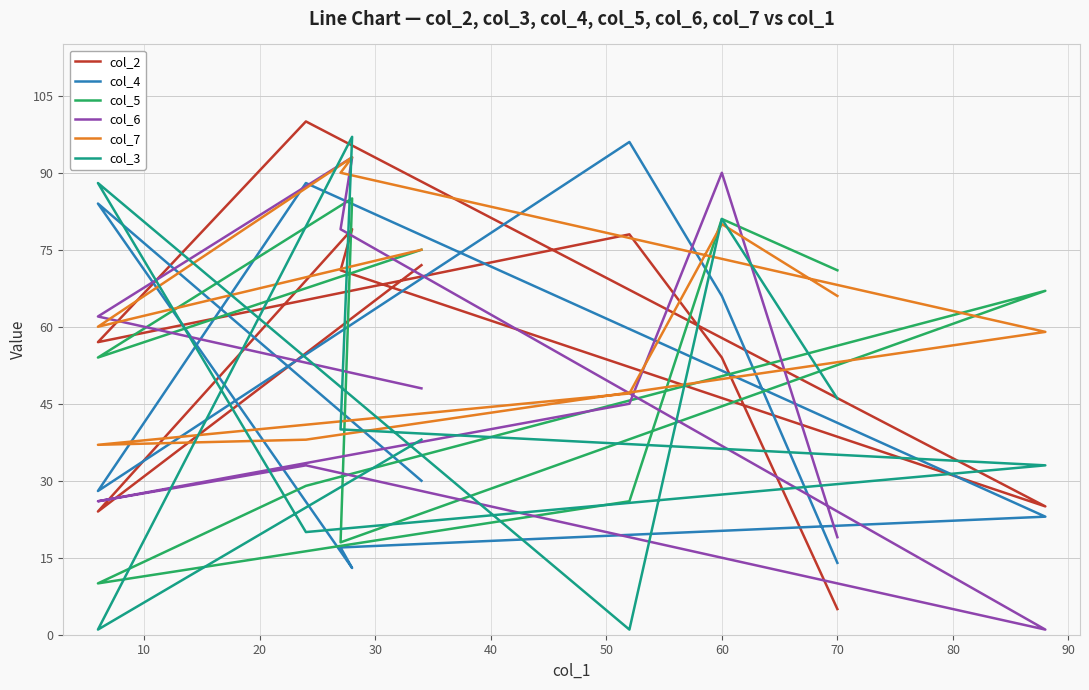

Count the number of categories in the chart.

10